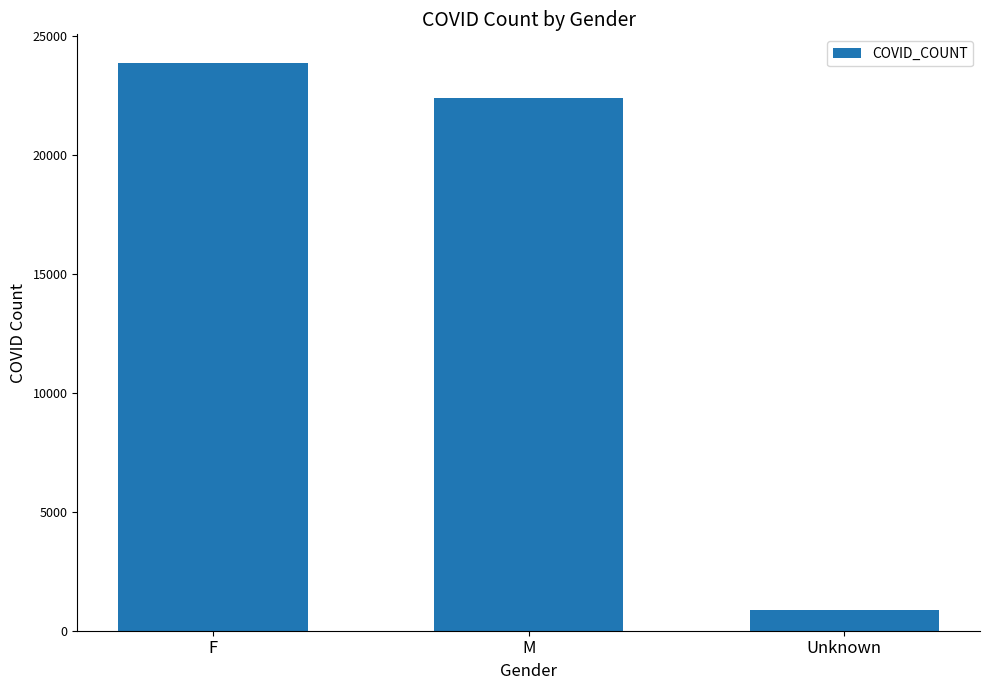

What is the sum of the values at F and Unknown?

24732